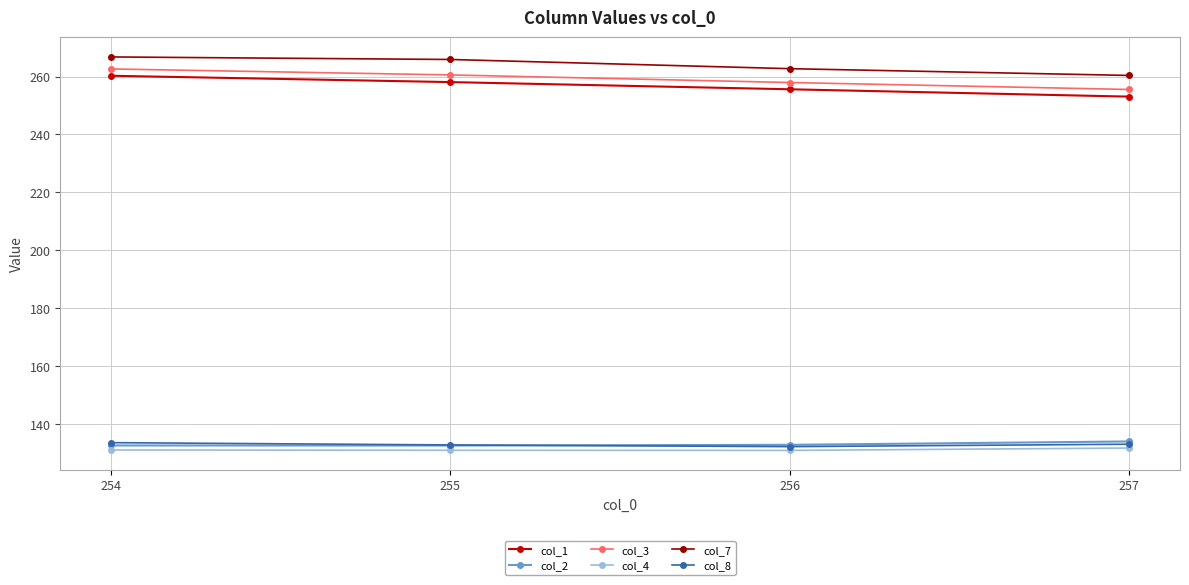

At which label is col_1 closest to 256?

256